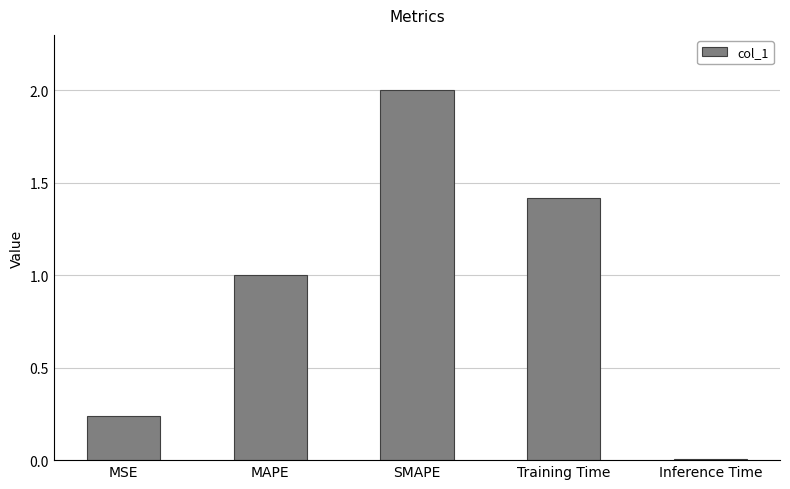

What is the value of the 3rd bar from the left?

2.0